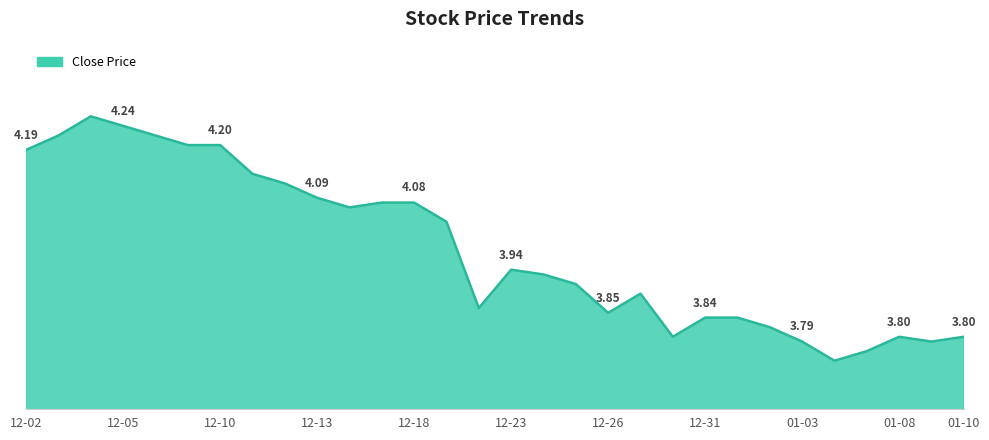

Does the chart have visible grid lines?

No